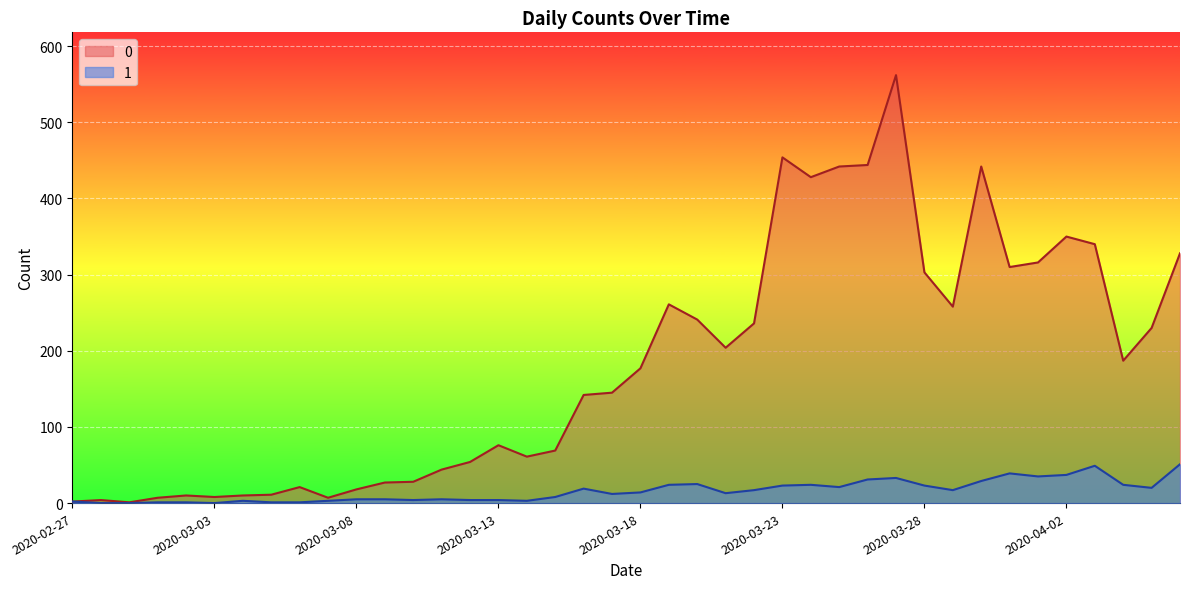

List the labels in order of 1 value, largest first.

2020-04-06, 2020-04-03, 2020-03-31, 2020-04-02, 2020-04-01, 2020-03-27, 2020-03-26, 2020-03-30, 2020-03-20, 2020-03-19, 2020-03-24, 2020-04-04, 2020-03-23, 2020-03-28, 2020-03-25, 2020-04-05, 2020-03-16, 2020-03-22, 2020-03-29, 2020-03-18, 2020-03-21, 2020-03-17, 2020-03-15, 2020-03-08, 2020-03-09, 2020-03-11, 2020-03-10, 2020-03-12, 2020-03-13, 2020-03-04, 2020-03-07, 2020-03-14, 2020-02-27, 2020-03-01, 2020-03-02, 2020-03-05, 2020-03-06, 2020-02-28, 2020-02-29, 2020-03-03